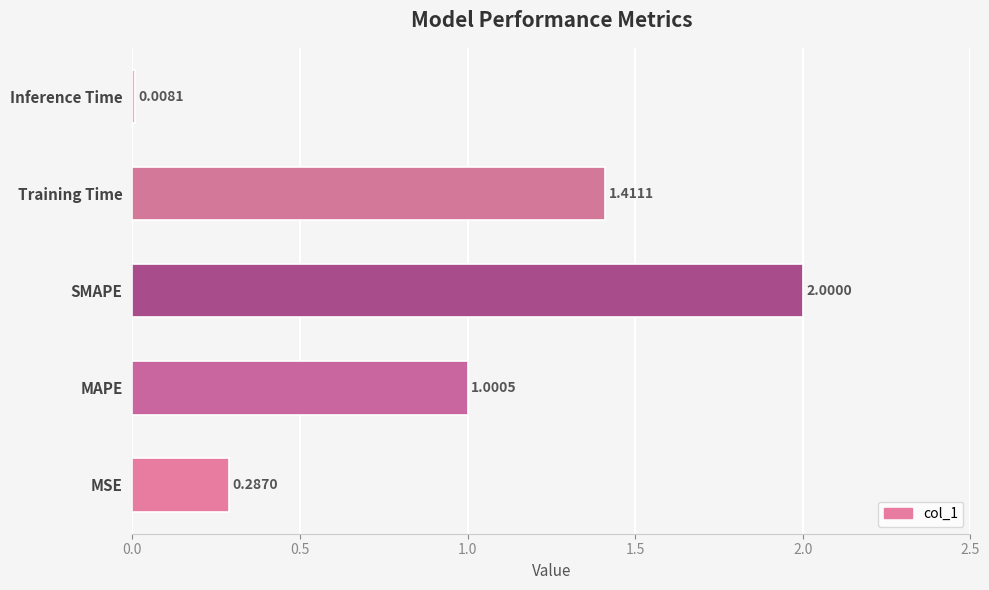

Rank the categories by value from lowest to highest.

Inference Time, MSE, MAPE, Training Time, SMAPE